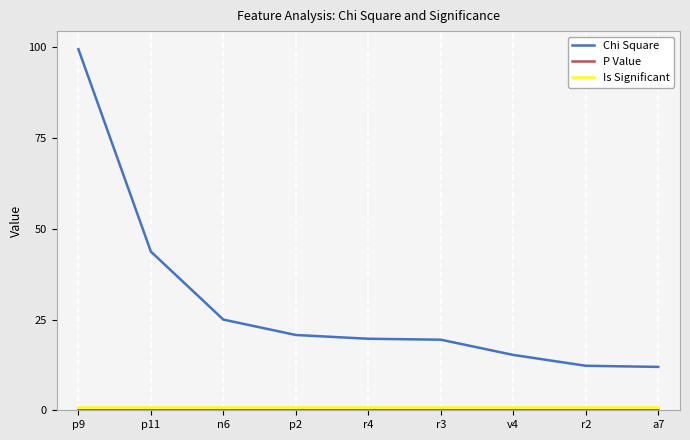

Which label corresponds to the largest value in the chart?

p9